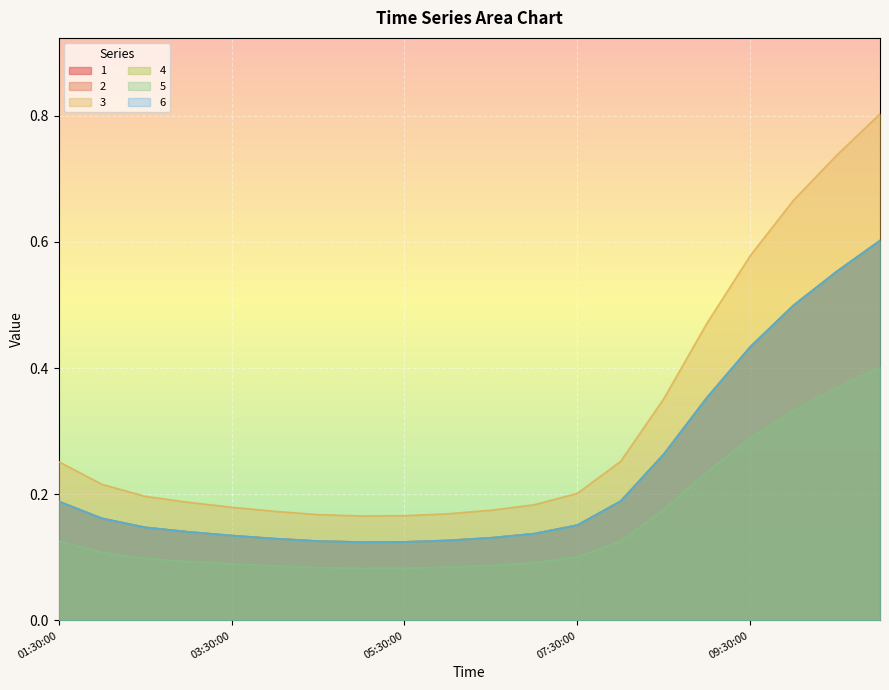

Which series has the largest range (max minus min)?

3